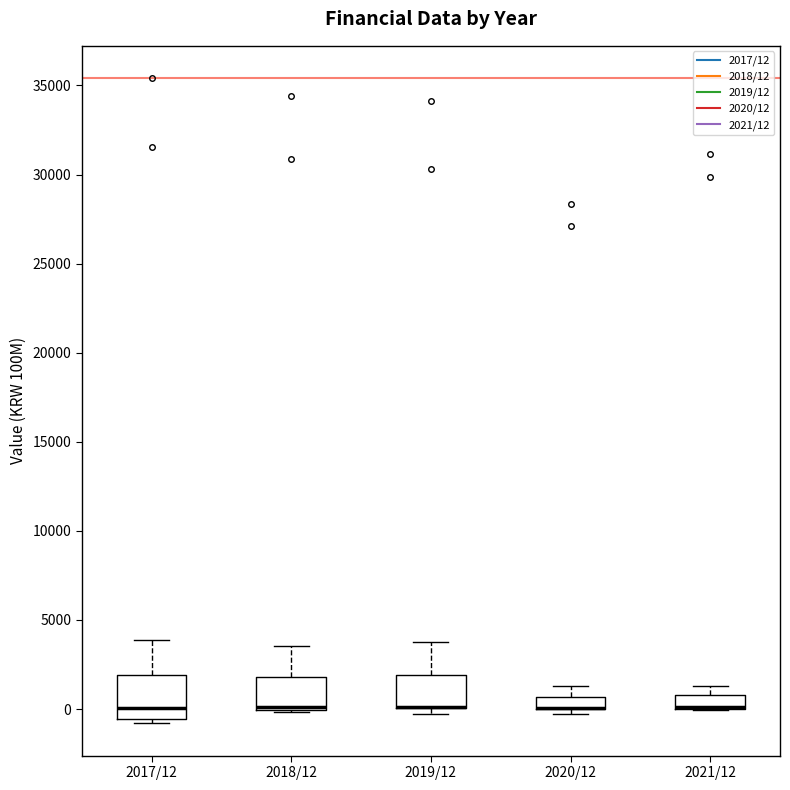

Where does the upper whisker of the box for 2018/12 end on the y-axis? The values are not printed on the chart, so give them approximately, as read against the axis.

3500